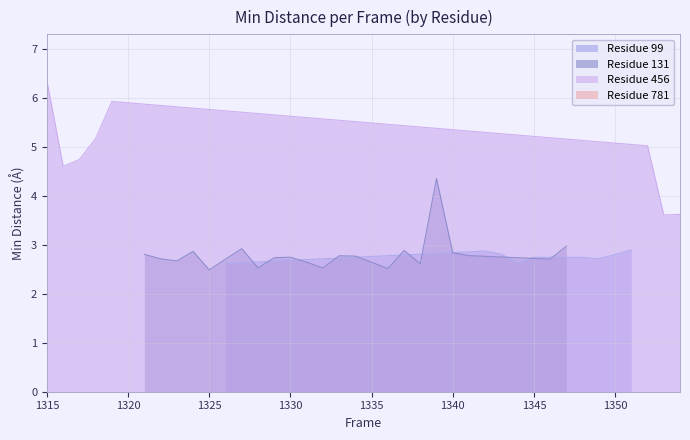

How many data points does each series have?

40